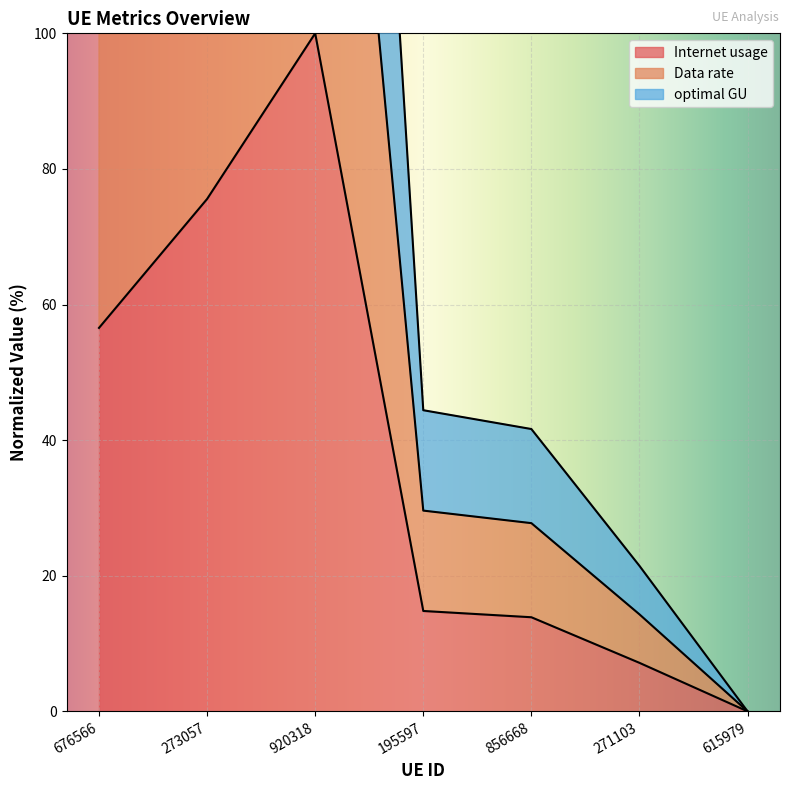

Which series has the largest range (max minus min)?

optimal GU